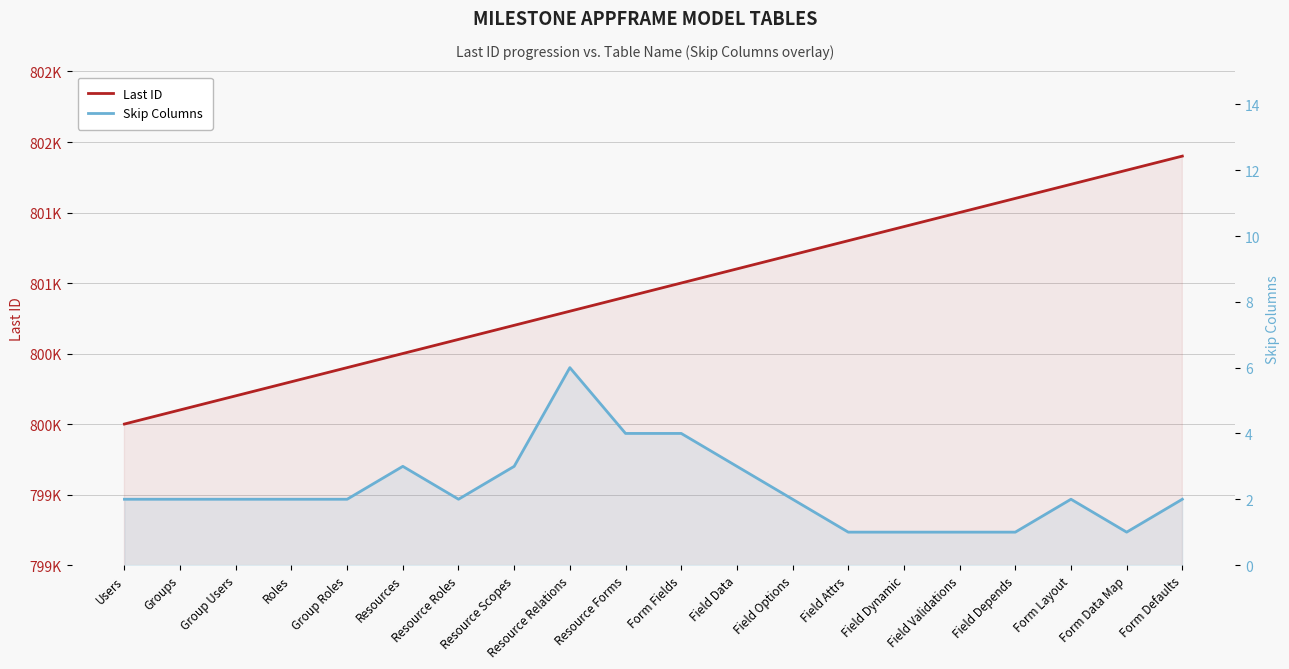

Between Resources and Field Options, which is larger?

Field Options